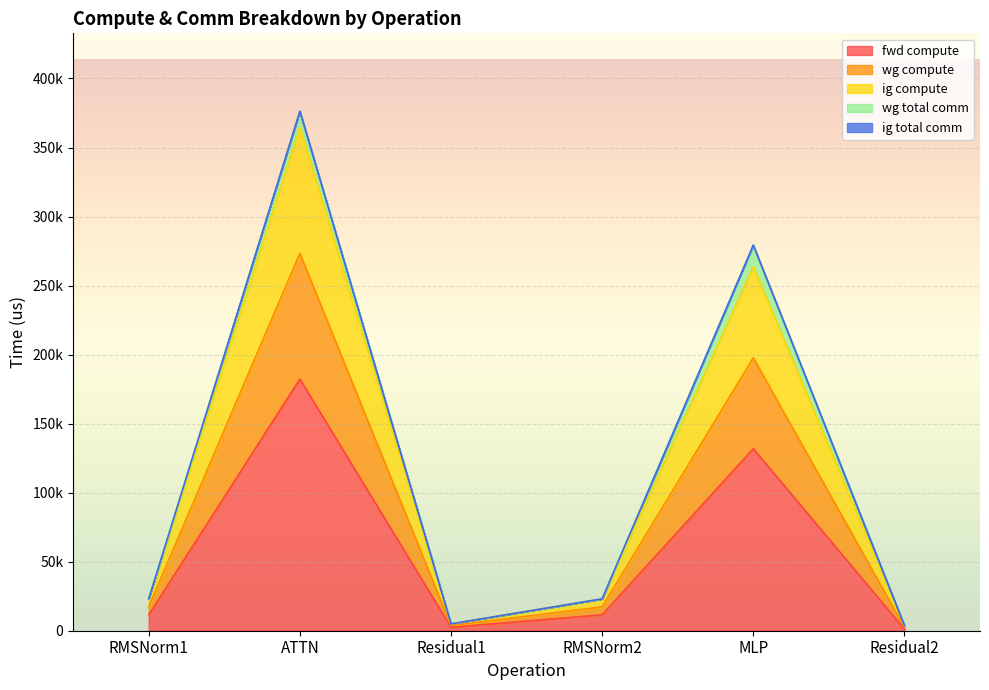

At which category is the sum across all series the highest?

ATTN